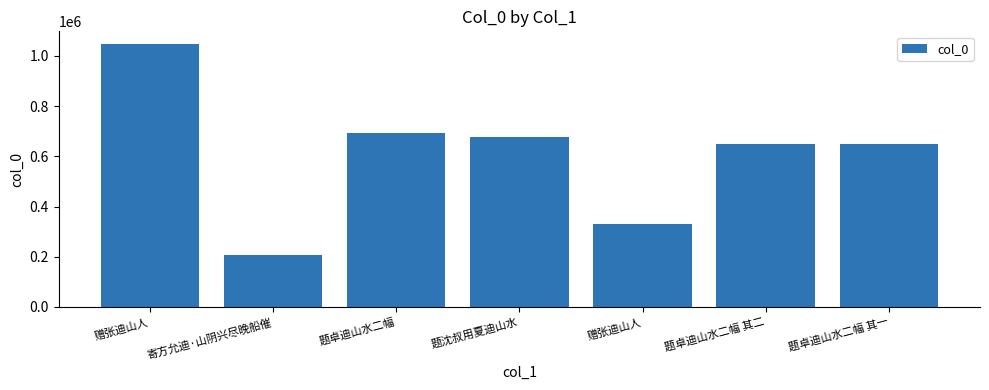

What is the sum of all values?

4254035